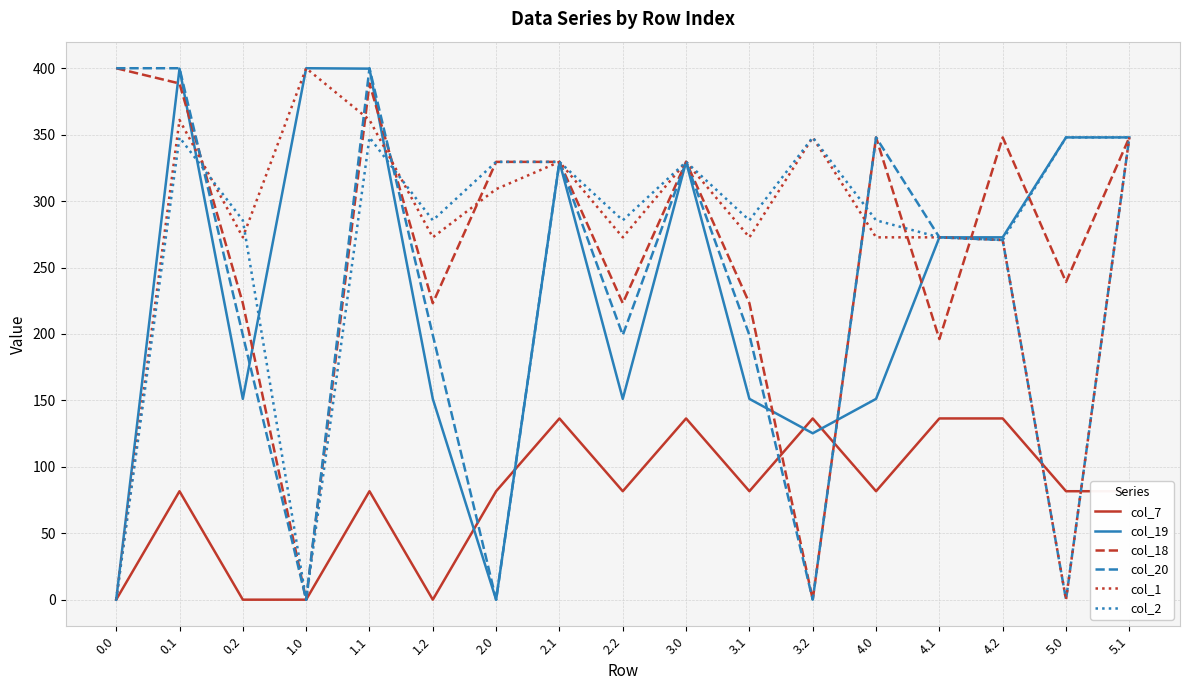

What is the total value across all series at 0.0?

800.0